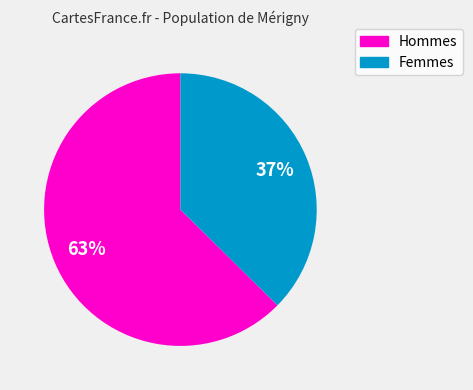

To the nearest percent, what is the average slice percentage?

50%